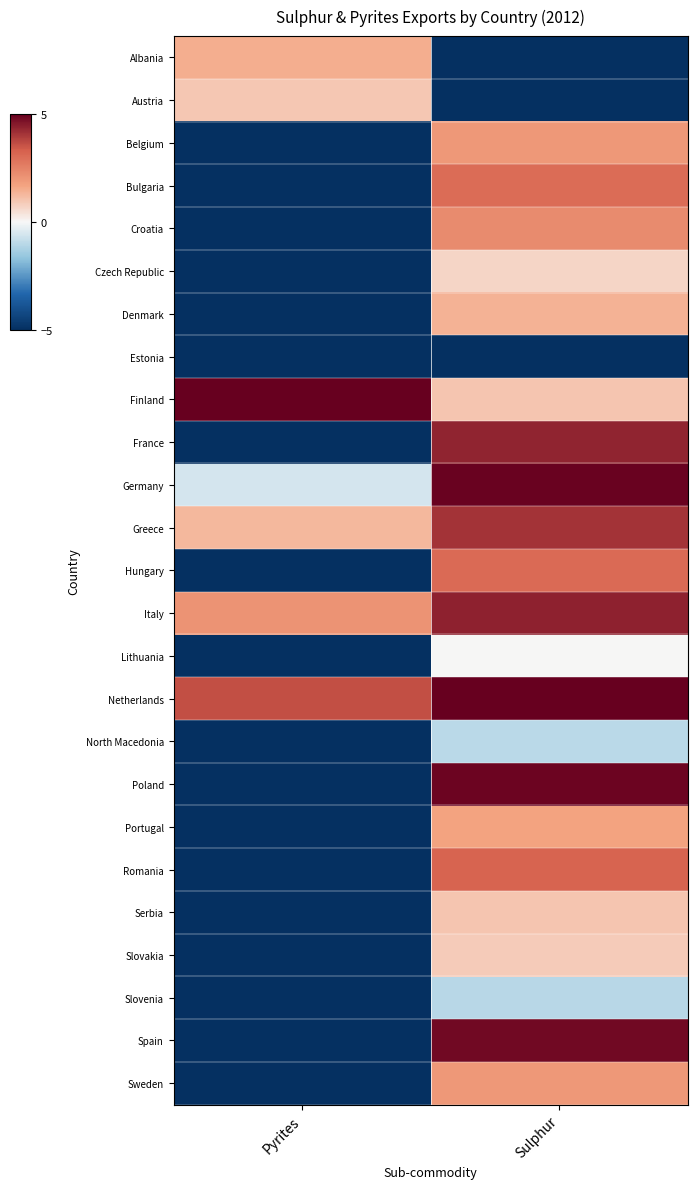

Reading left to right, extract all data points from this chart.

Albania: Pyrites=1.5	Sulphur=-5.0
Austria: Pyrites=1.0	Sulphur=-5.0
Belgium: Pyrites=-5.0	Sulphur=2.0
Bulgaria: Pyrites=-5.0	Sulphur=3.0
Croatia: Pyrites=-5.0	Sulphur=2.3
Czech Republic: Pyrites=-5.0	Sulphur=0.7
Denmark: Pyrites=-5.0	Sulphur=1.4
Estonia: Pyrites=-5.0	Sulphur=-5.0
Finland: Pyrites=5.0	Sulphur=1.0
France: Pyrites=-5.0	Sulphur=4.4
Germany: Pyrites=-0.6	Sulphur=4.9
Greece: Pyrites=1.3	Sulphur=4.1
Hungary: Pyrites=-5.0	Sulphur=3.1
Italy: Pyrites=2.1	Sulphur=4.4
Lithuania: Pyrites=-5.0	Sulphur=0.0
Netherlands: Pyrites=3.6	Sulphur=5.0
North Macedonia: Pyrites=-5.0	Sulphur=-1.0
Poland: Pyrites=-5.0	Sulphur=4.9
Portugal: Pyrites=-5.0	Sulphur=1.7
Romania: Pyrites=-5.0	Sulphur=3.2
Serbia: Pyrites=-5.0	Sulphur=1.0
Slovakia: Pyrites=-5.0	Sulphur=0.9
Slovenia: Pyrites=-5.0	Sulphur=-1.0
Spain: Pyrites=-5.0	Sulphur=4.8
Sweden: Pyrites=-5.0	Sulphur=2.0